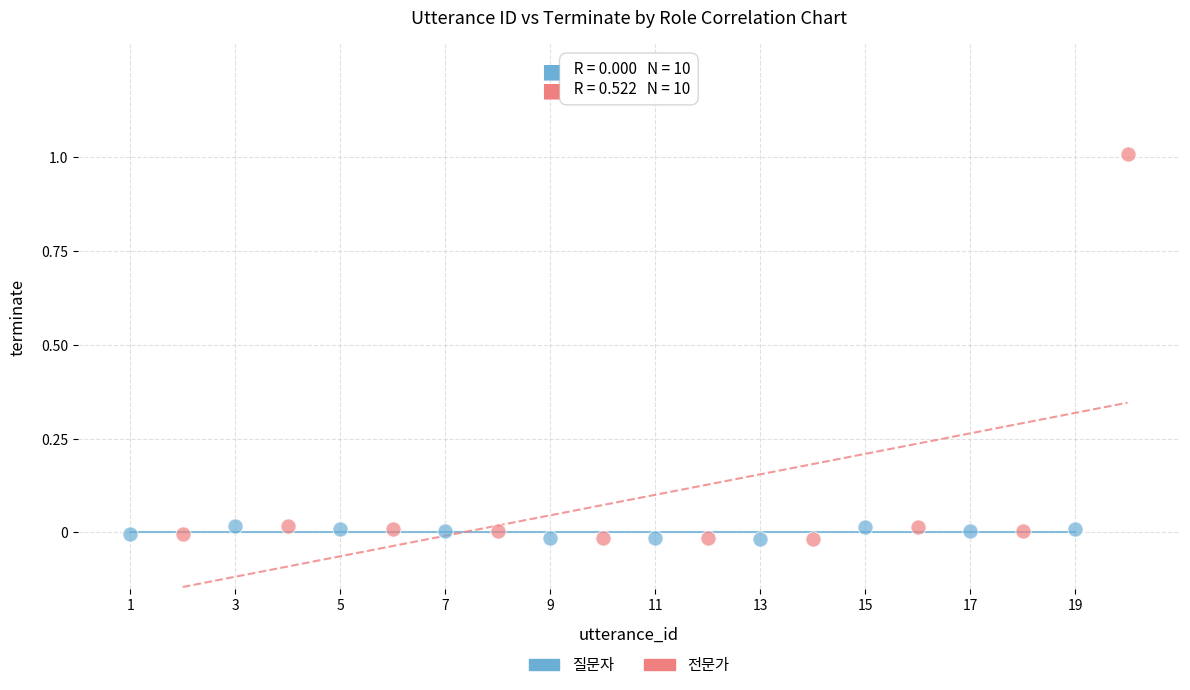

Which series has the widest spread of Y values?

전문가